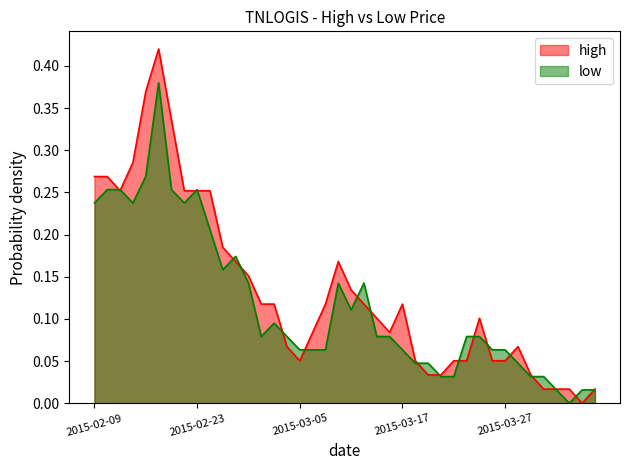

List the labels in order of low value, largest first.

2015-02-16, 2015-02-13, 2015-02-10, 2015-02-11, 2015-02-17, 2015-02-23, 2015-02-09, 2015-02-12, 2015-02-18, 2015-02-24, 2015-02-26, 2015-02-25, 2015-02-27, 2015-03-10, 2015-03-12, 2015-03-11, 2015-03-03, 2015-03-02, 2015-03-04, 2015-03-13, 2015-03-16, 2015-03-24, 2015-03-25, 2015-03-05, 2015-03-06, 2015-03-09, 2015-03-17, 2015-03-26, 2015-03-27, 2015-03-18, 2015-03-19, 2015-03-30, 2015-03-20, 2015-03-23, 2015-03-31, 2015-04-01, 2015-04-02, 2015-04-06, 2015-04-07, 2015-04-03